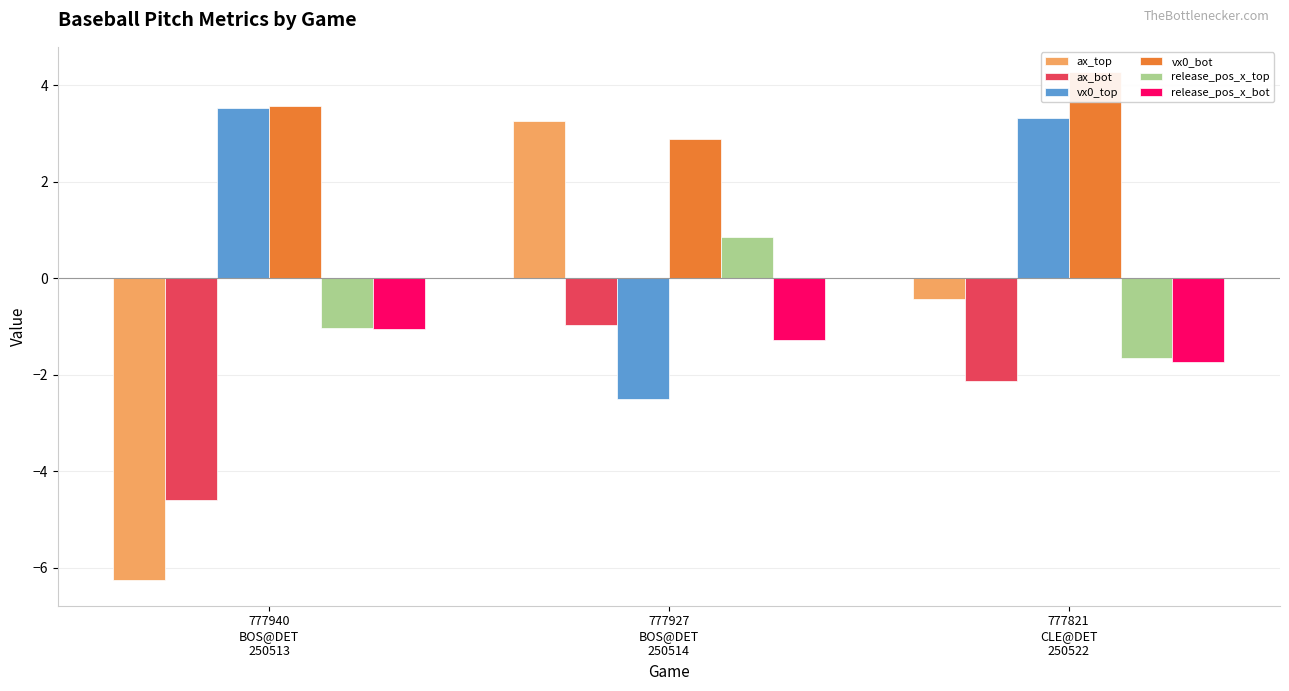

Does the chart contain any negative values?

Yes